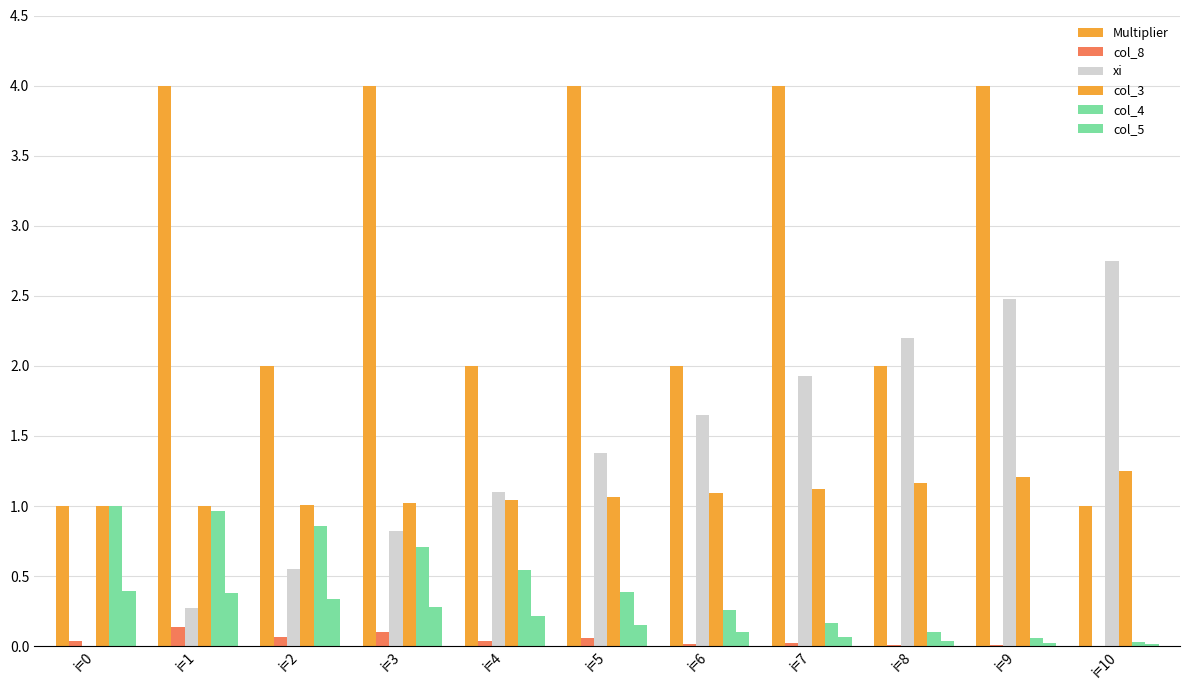

What is the sum of all col_3 values?

12.0